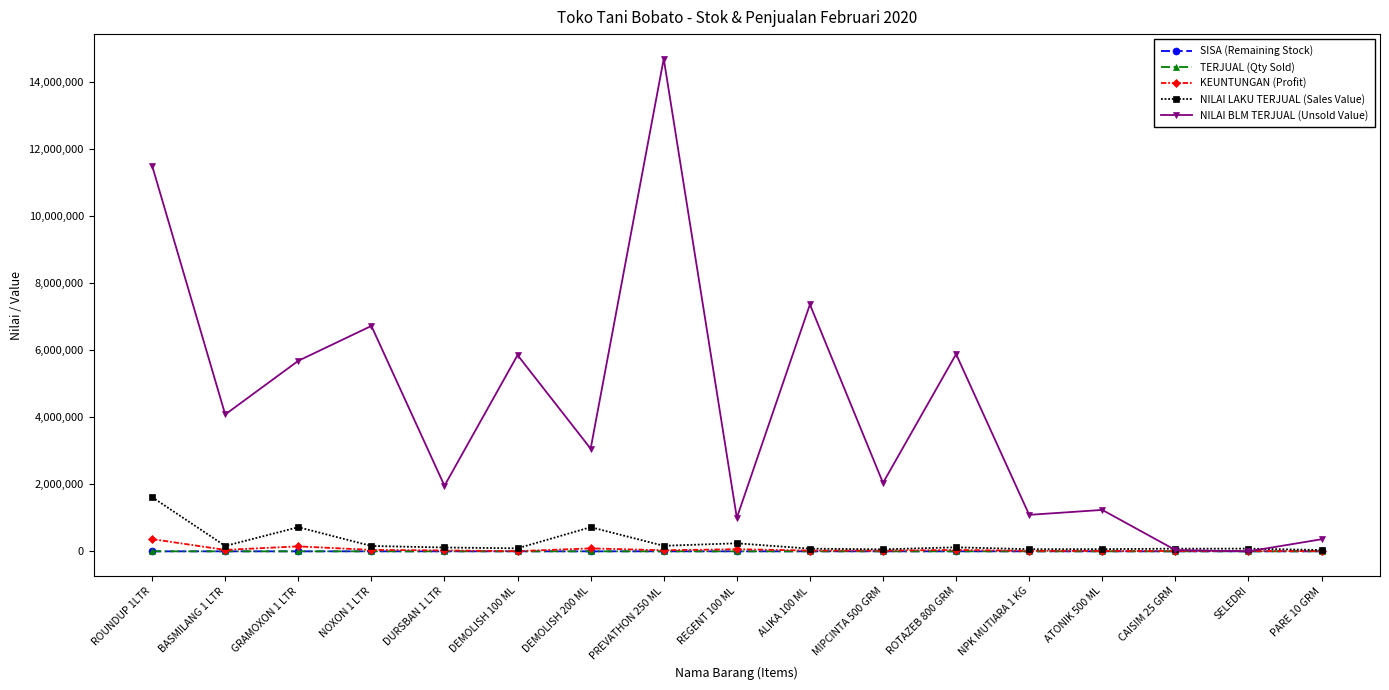

What position from the right is SELEDRI?

2